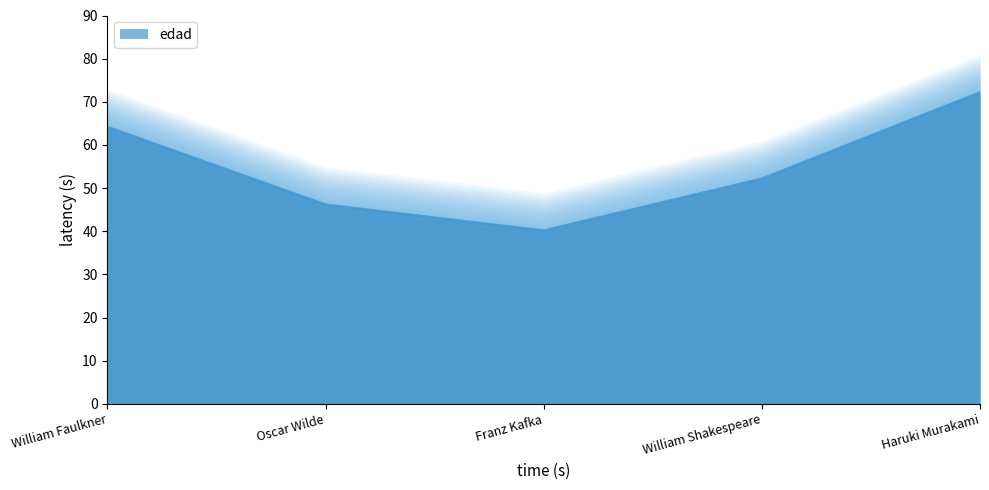

What is the smallest value displayed?

40